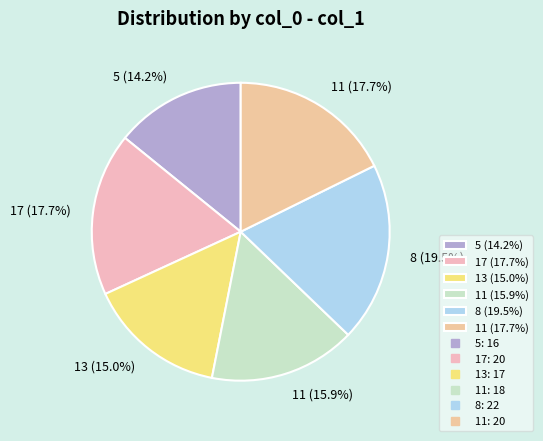

Which category has the biggest portion of the pie?

8 (19.5%)